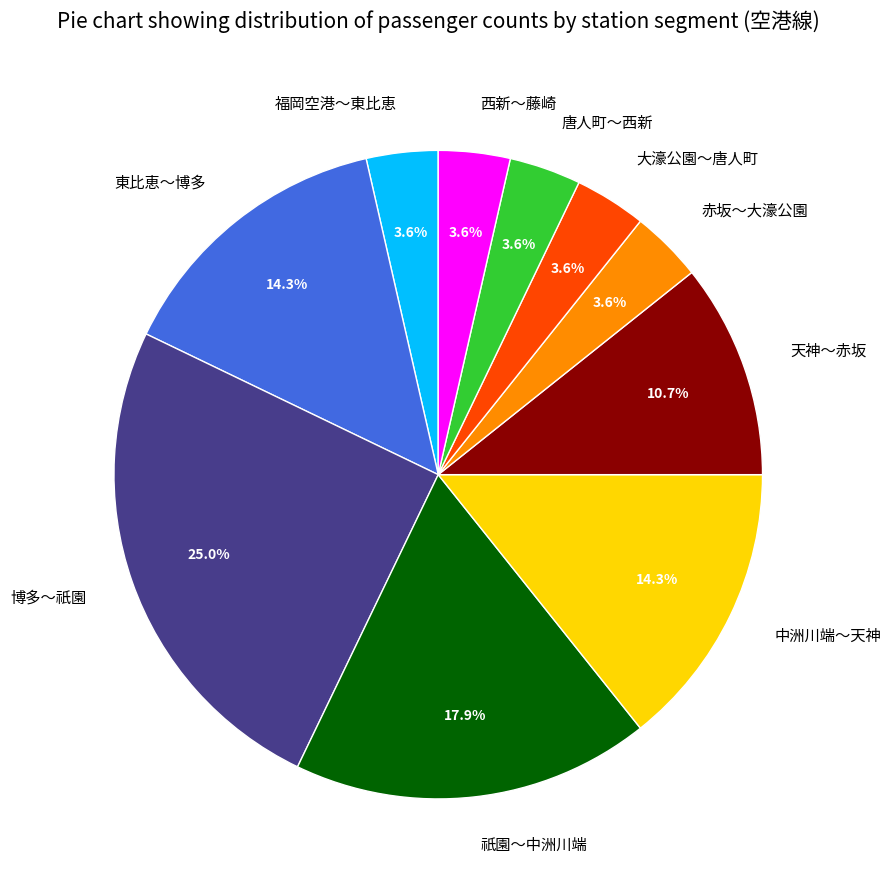

How many slices are in this pie chart?

10